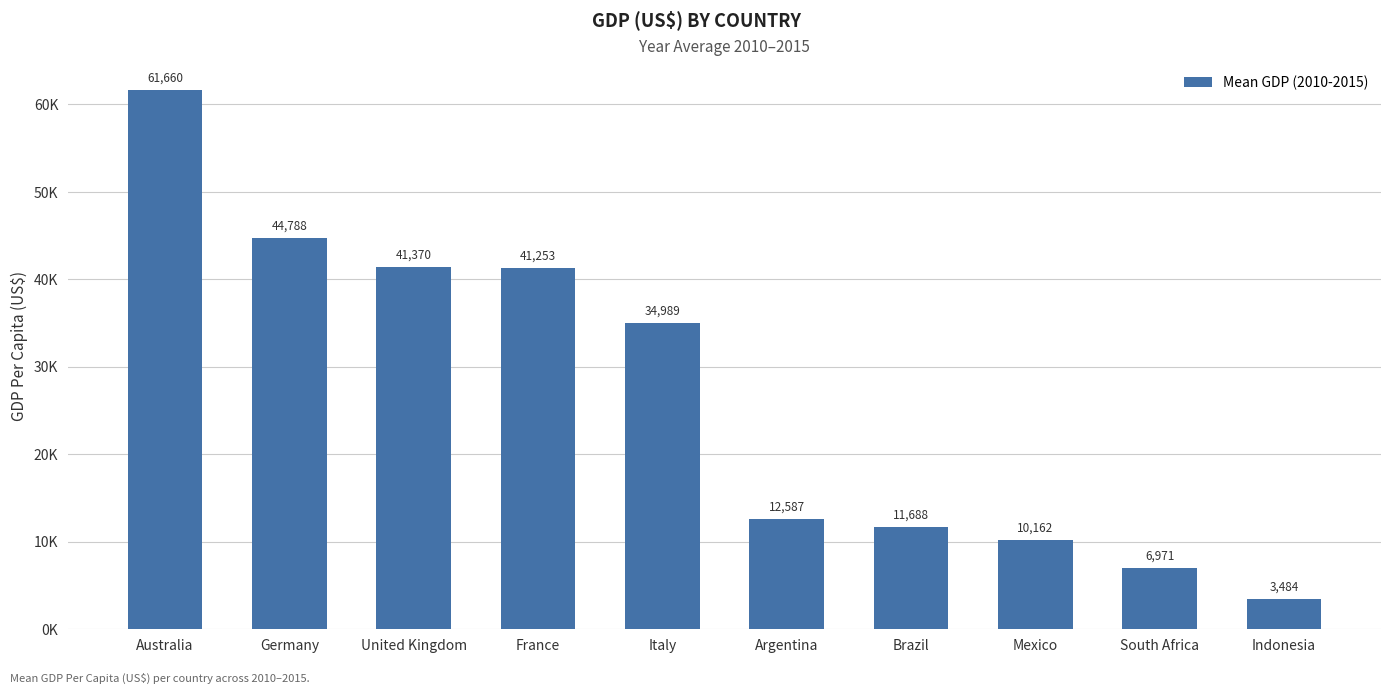

True or false: the data shows 18895.1 at France.

False